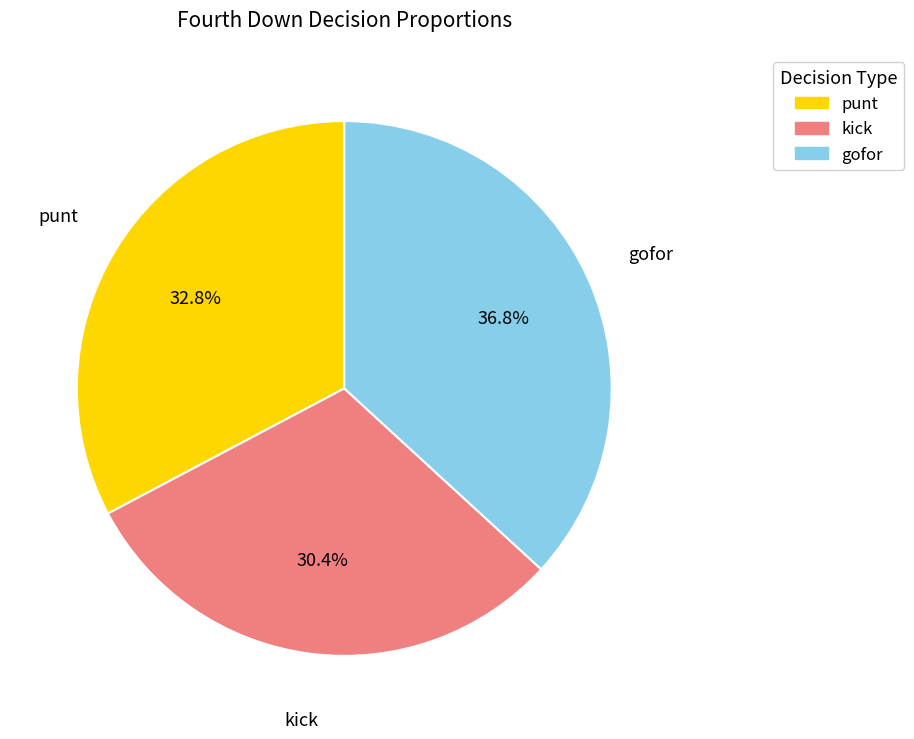

Is there any slice that represents more than half of the pie?

No